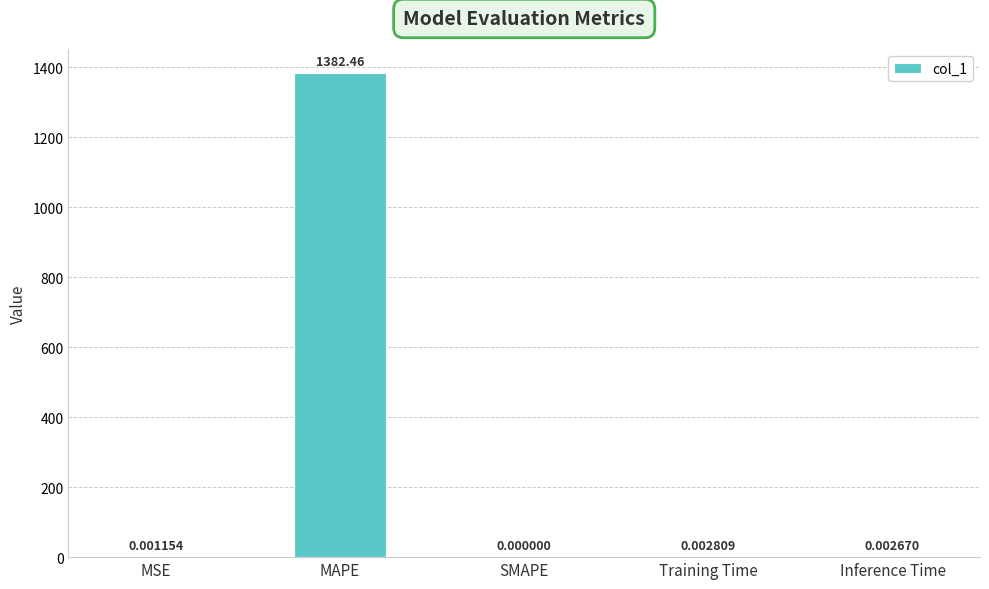

What is the sum of the values at Inference Time and MAPE?

1382.5